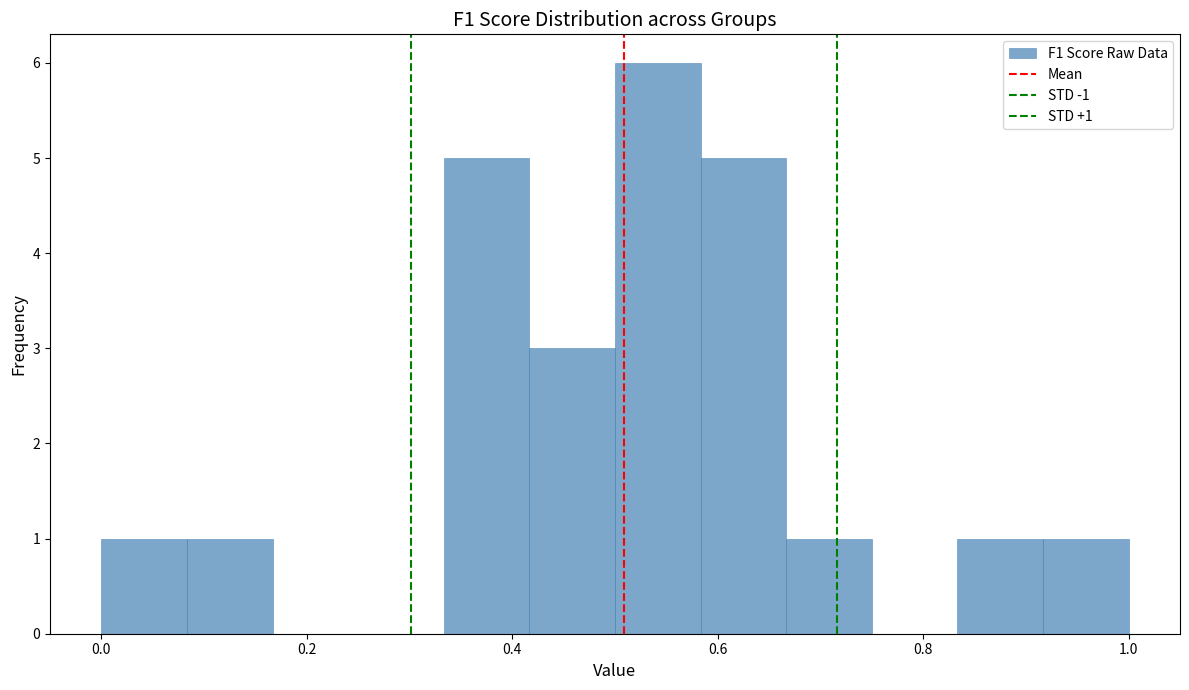

Over which range of the x-axis is the bar tallest?

0.50 to 0.58